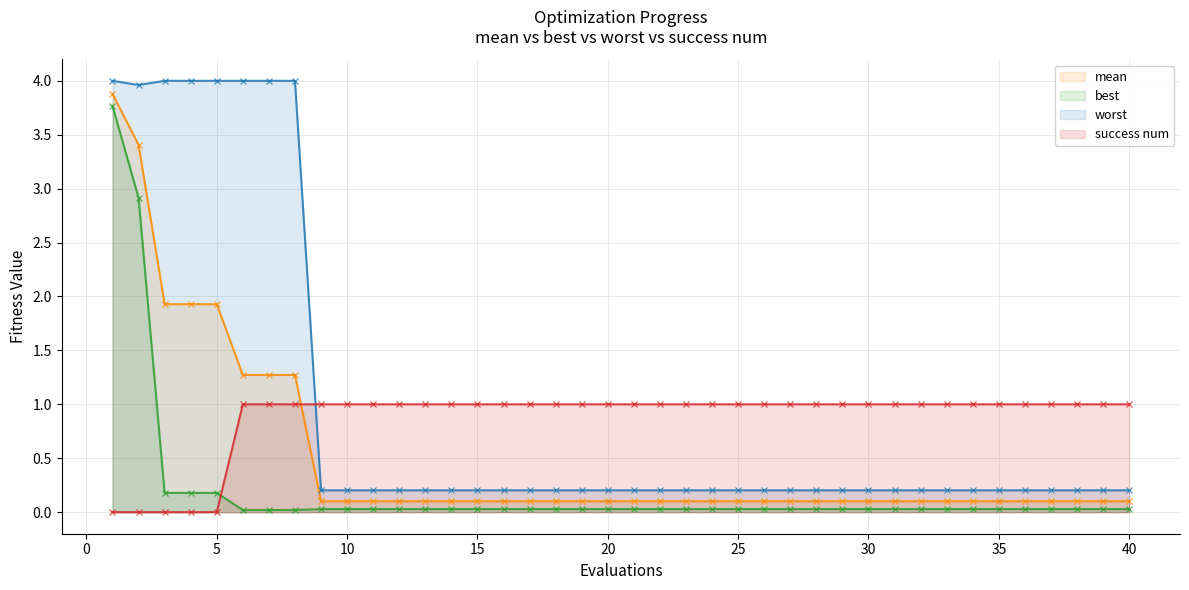

How many interior local valleys does the worst_line series have?

1